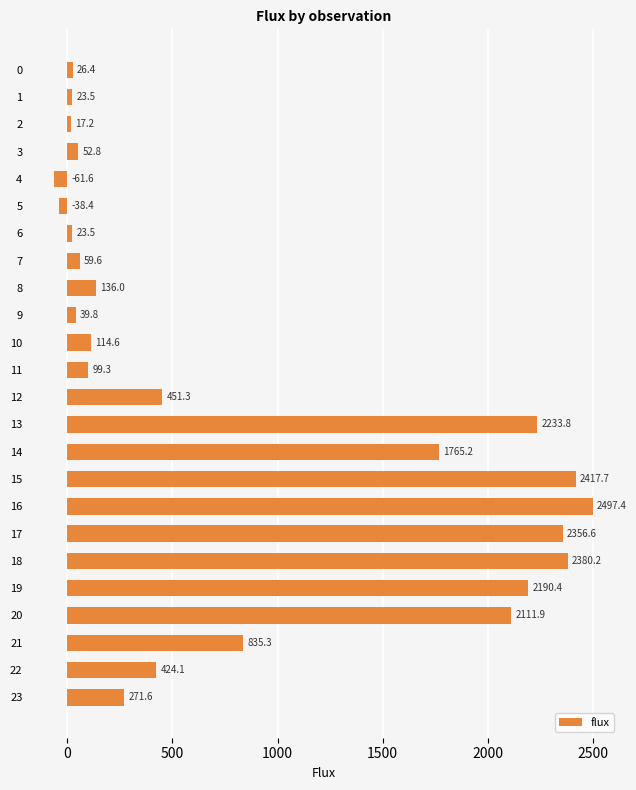

What is the value of the 14th bar from the top?

2233.8